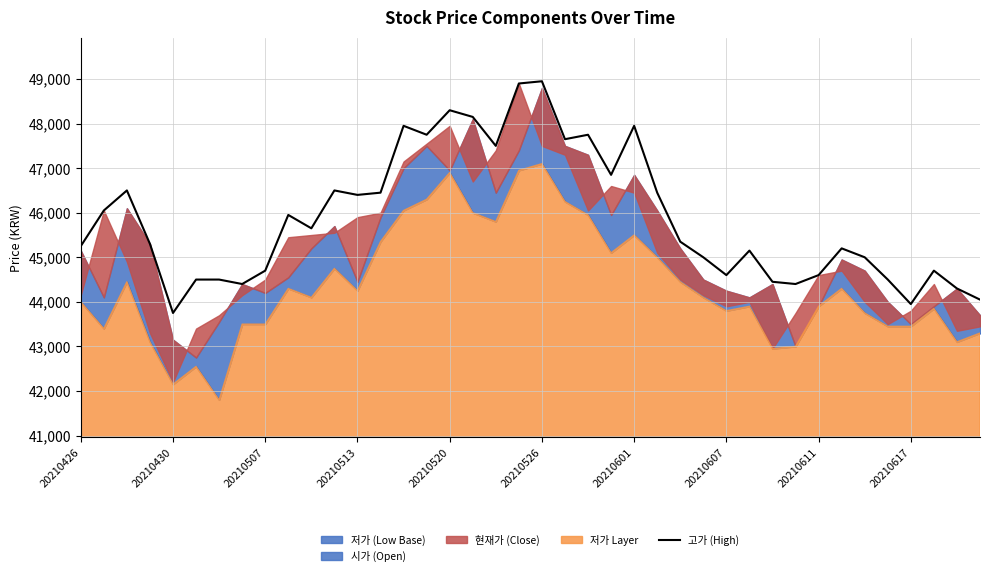

Is it true that 고가 (High) equals 74904 at 20210601?

False